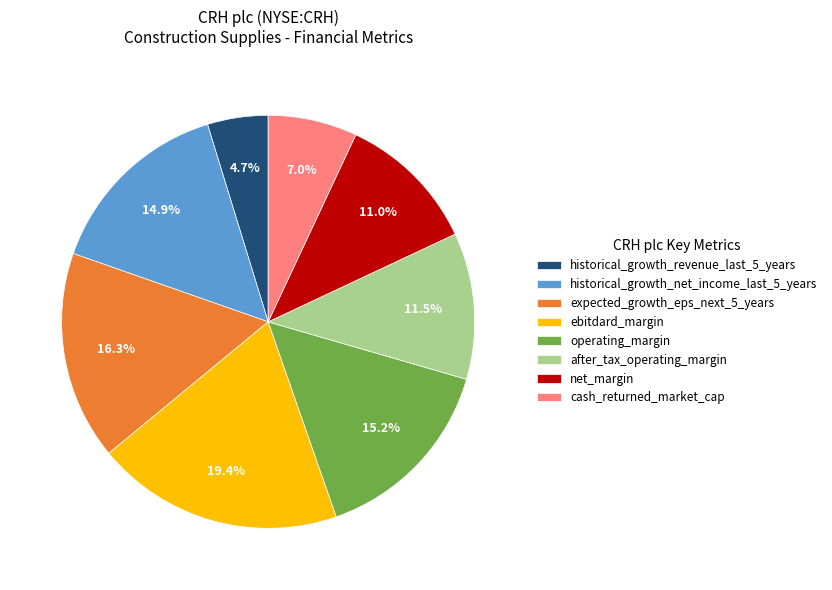

What is the largest slice in the pie chart?

ebitdard_margin